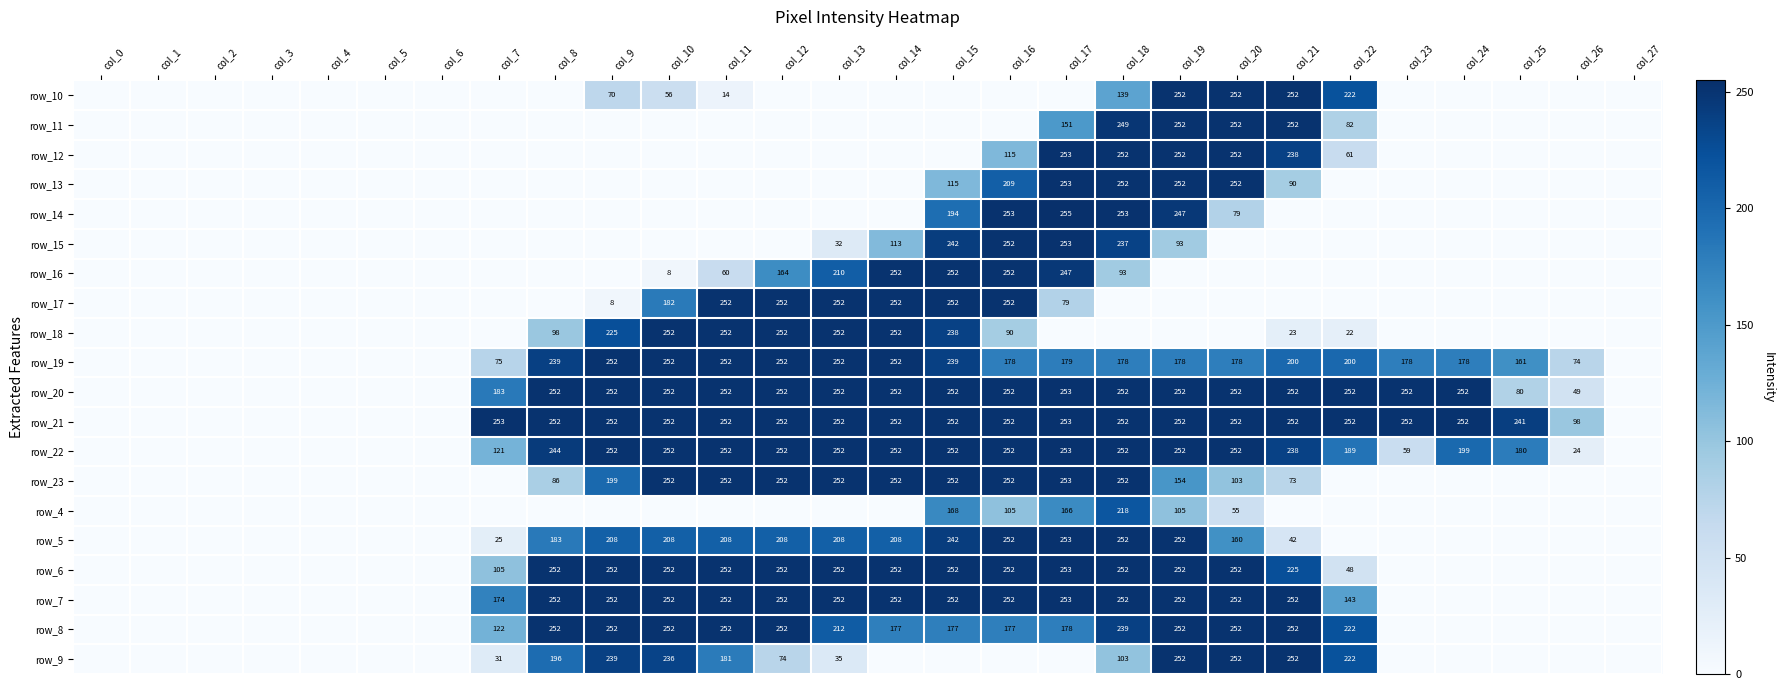

The value of row_7 at col_15 is 252. True or false?

True